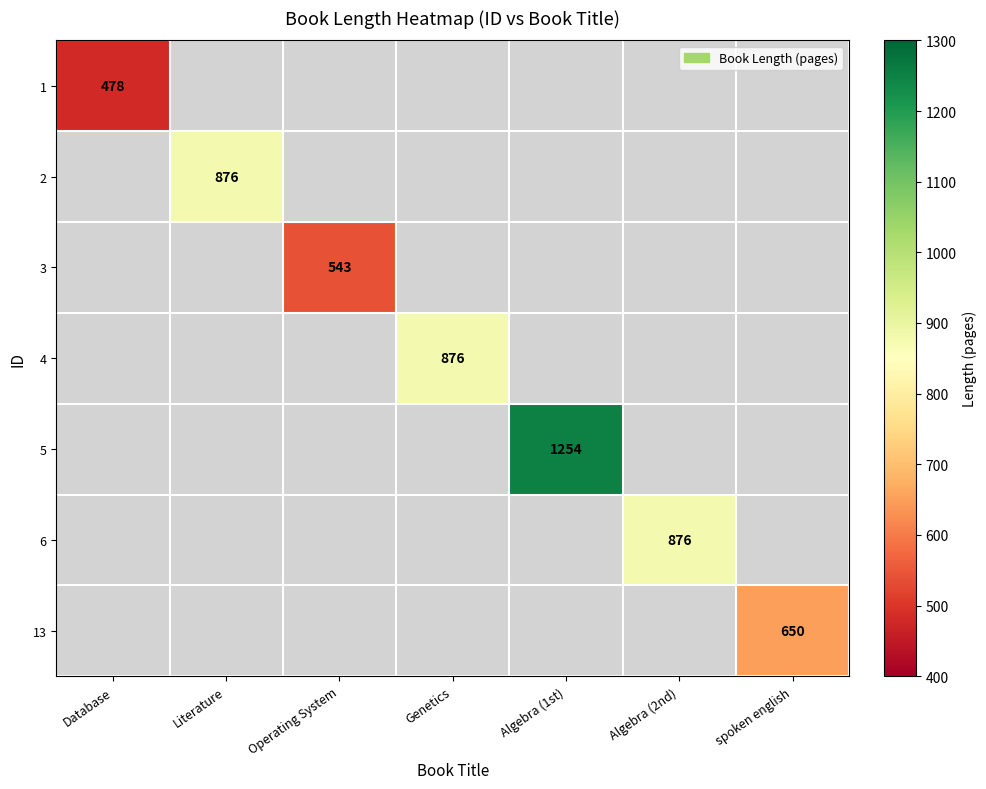

True or false: 2 has a value of 574 at Literature.

False